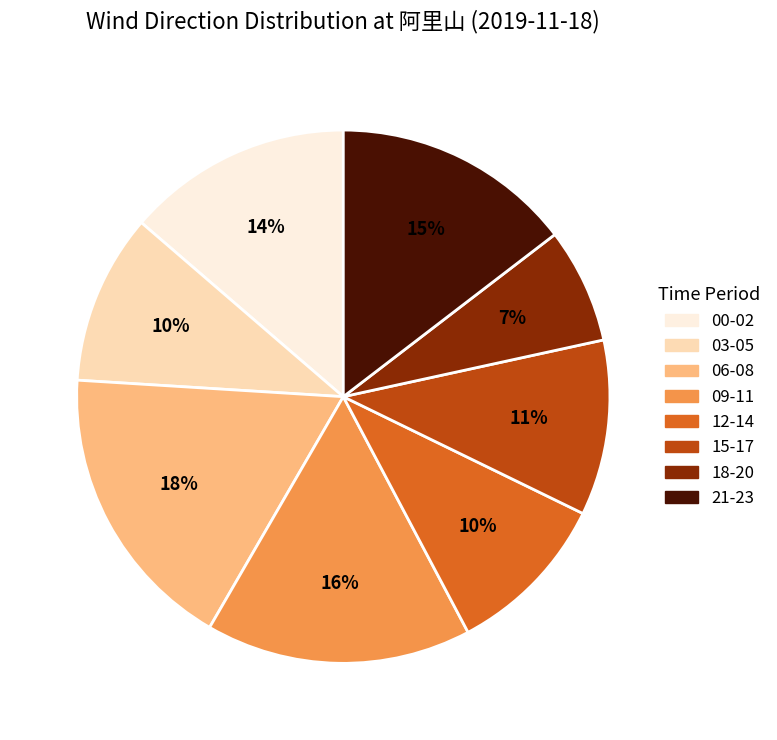

Is there a majority slice in this chart?

No